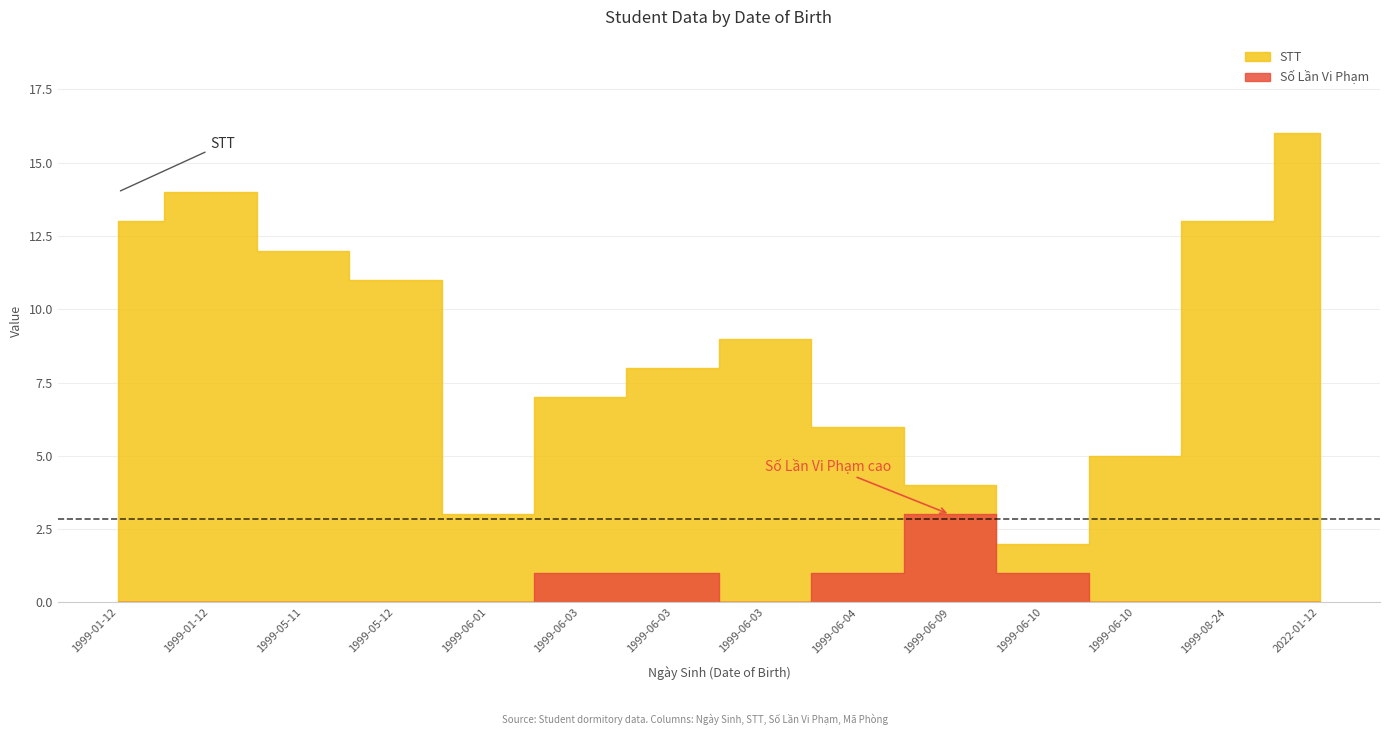

Rank the categories by STT value from highest to lowest.

2022-01-12, 1999-01-12, 1999-01-12, 1999-08-24, 1999-05-11, 1999-05-12, 1999-06-03, 1999-06-03, 1999-06-03, 1999-06-04, 1999-06-10, 1999-06-09, 1999-06-01, 1999-06-10